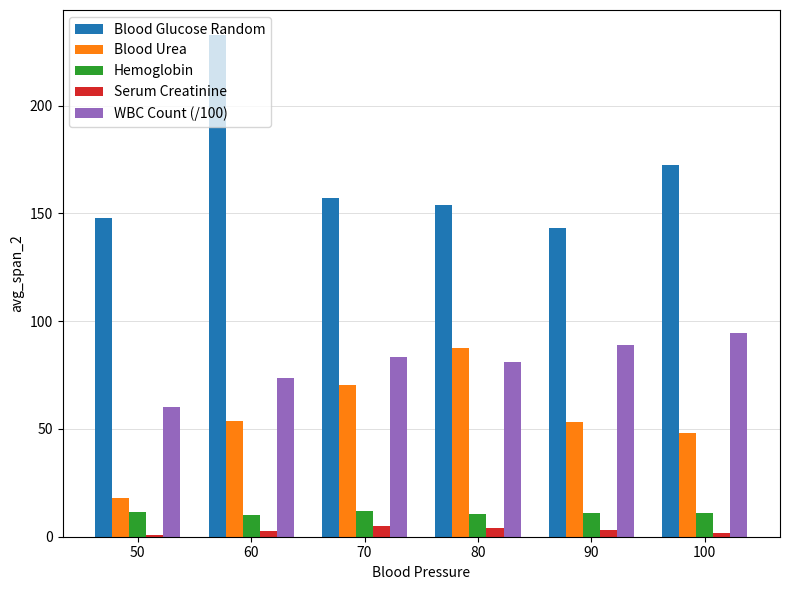

What is the greatest value displayed?

232.7